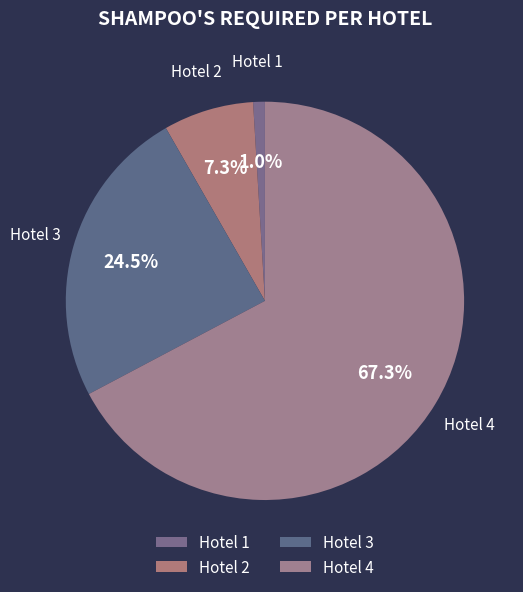

Does Hotel 2 account for over 50% of the chart?

No